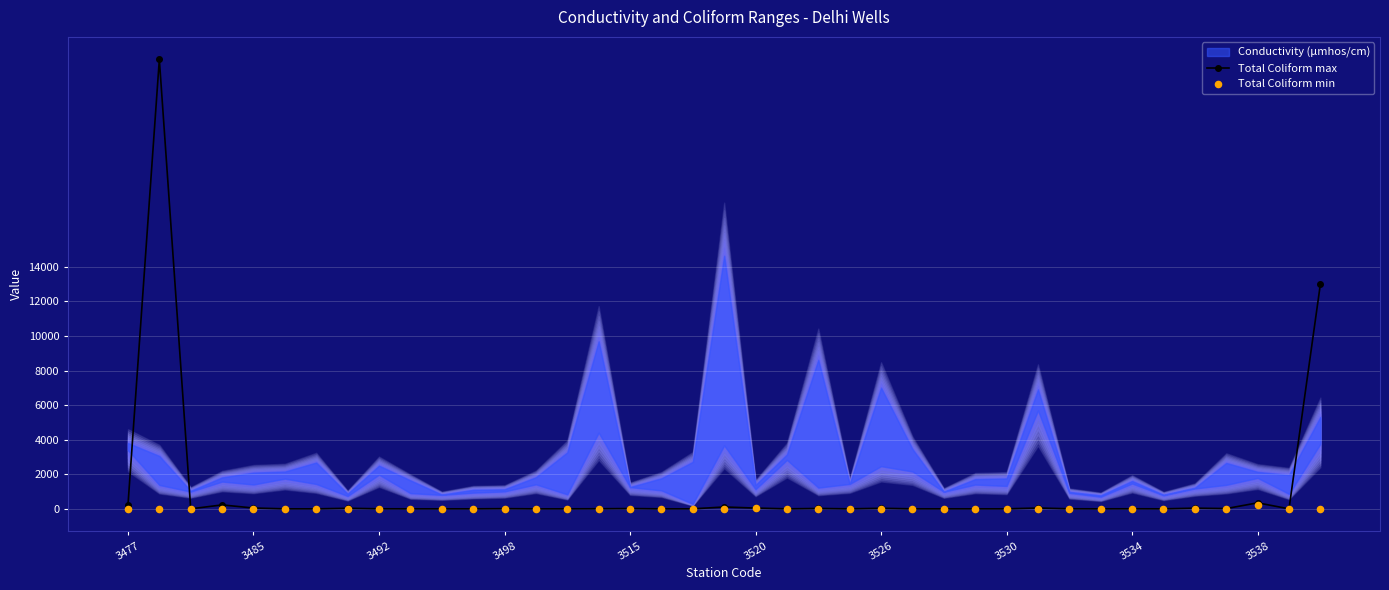

Which series contains the lowest Y value?

Total Coliform max